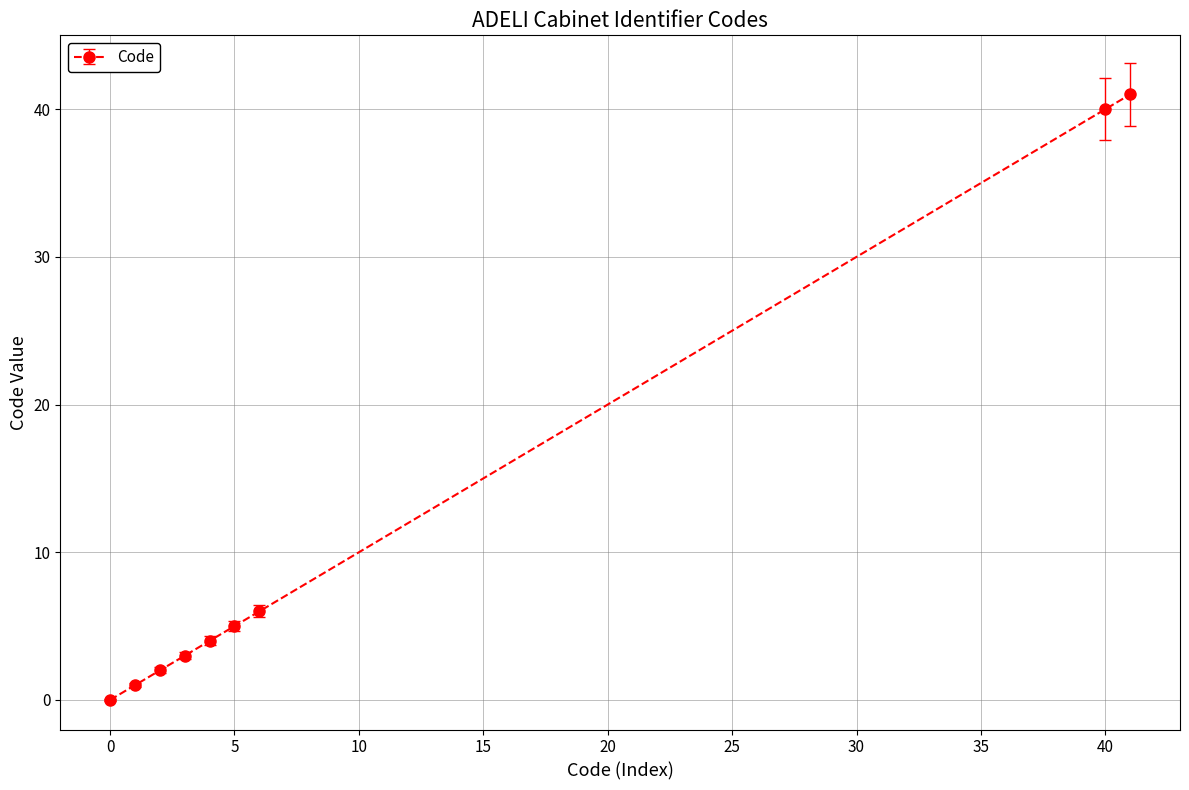

What is the value of the 8th point from the left?

40